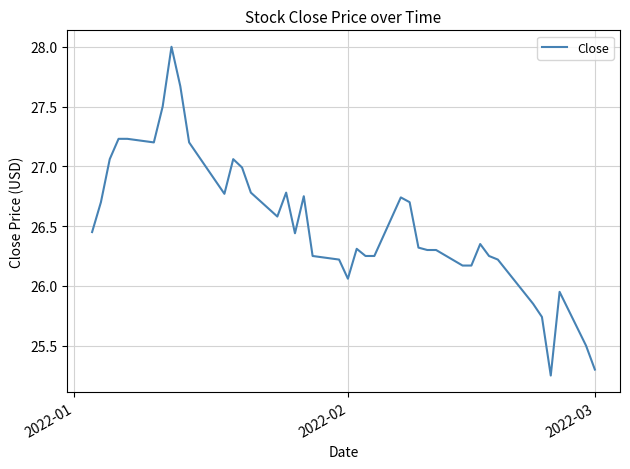

True or false: the data shows 25.3 at 2022-03.

True